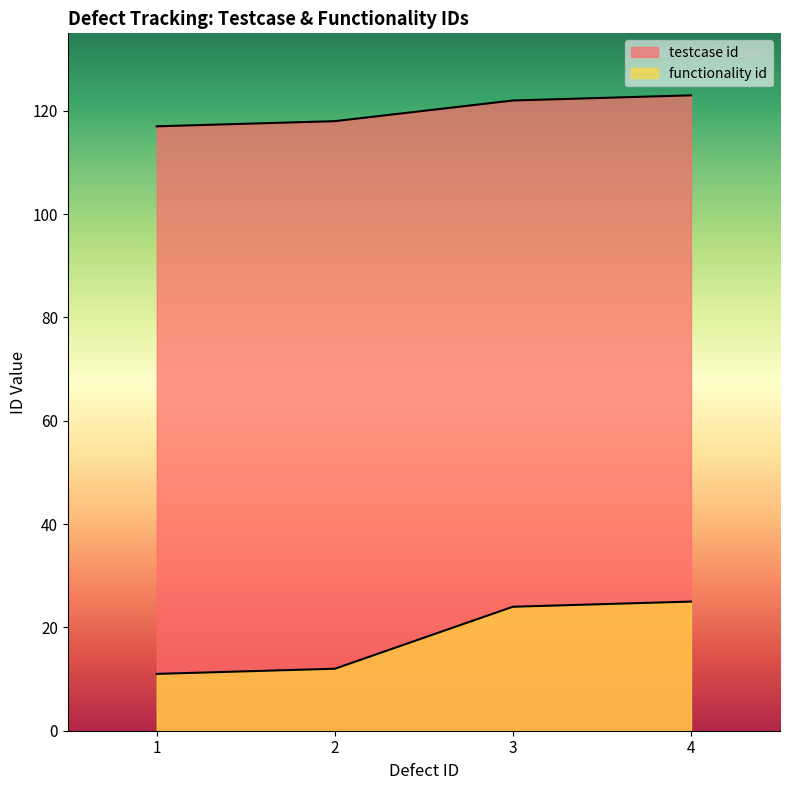

Reading right to left, transcribe all the data shown in this chart.

testcase id: 4=123	3=122	2=118	1=117
functionality id: 4=25	3=24	2=12	1=11